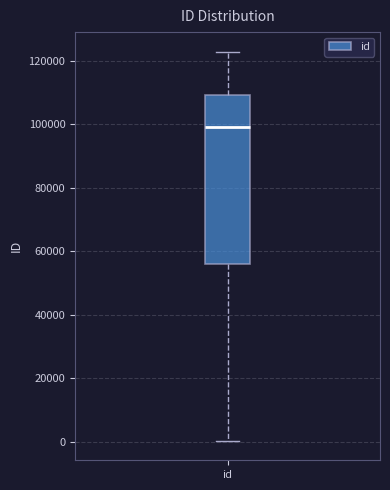

Read this box plot against the y-axis: the position of the median line, the range covered by the box, and the ends of both whiskers. The values are not printed on the chart, so give them approximately, as read against the axis.

median 98000, box 56000 to 110000, whiskers 0 to 122000